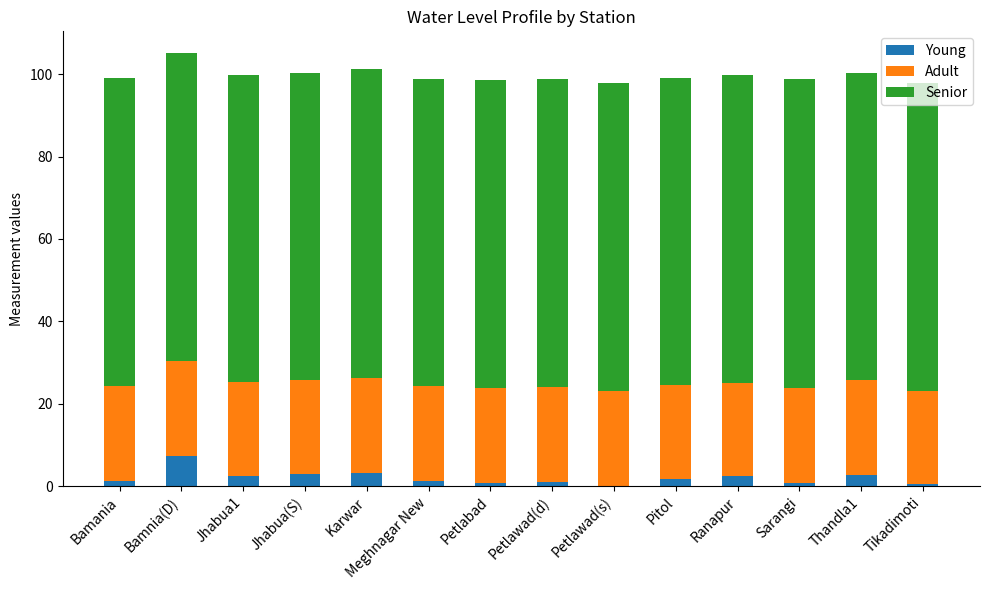

Which category has the highest value in the Young series?

Bamnia(D)